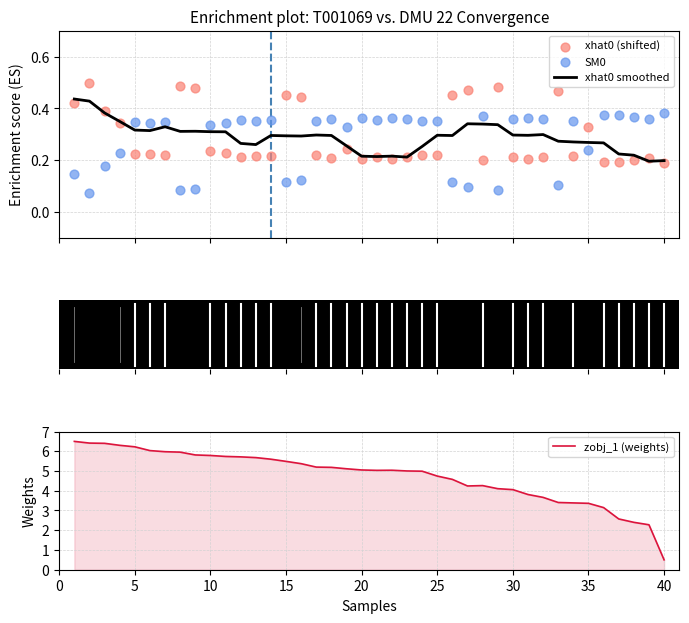

What is the maximum value for zobj_1 (weights)?

6.5